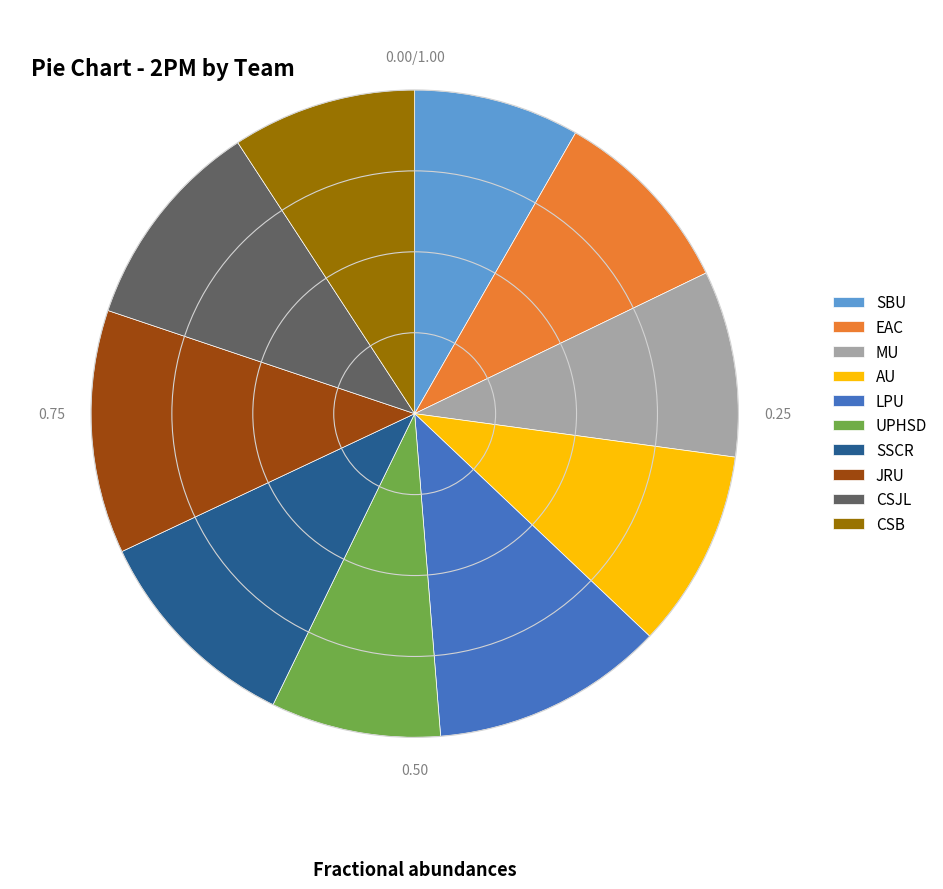

Is EAC the majority of the pie?

No